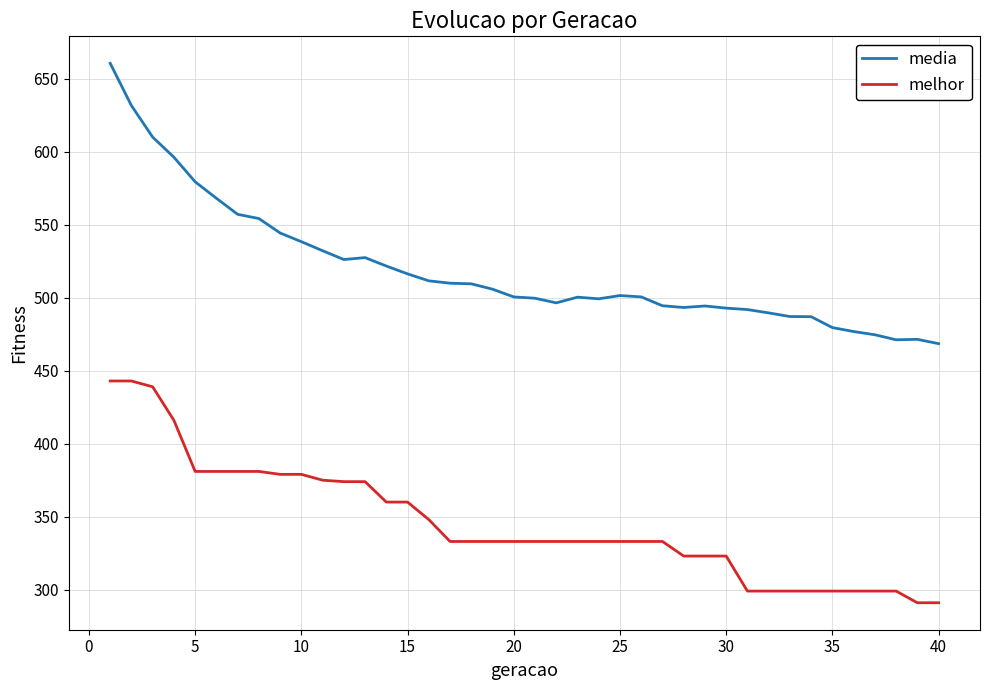

Which series has the largest total across all categories?

media